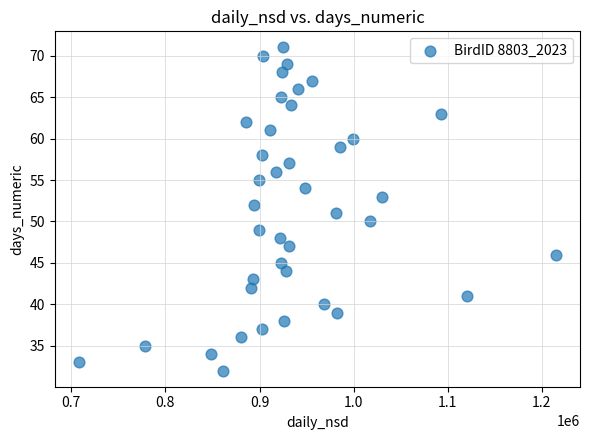

What is the range of Y values (max minus min)?

39